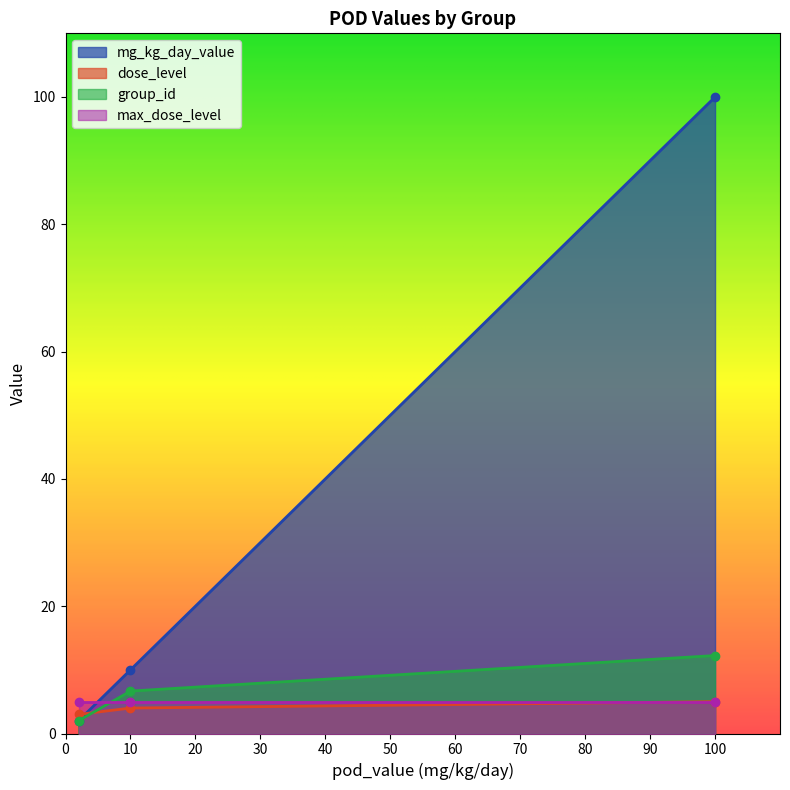

Which series changed the most between 10 and 10?

mg_kg_day_value